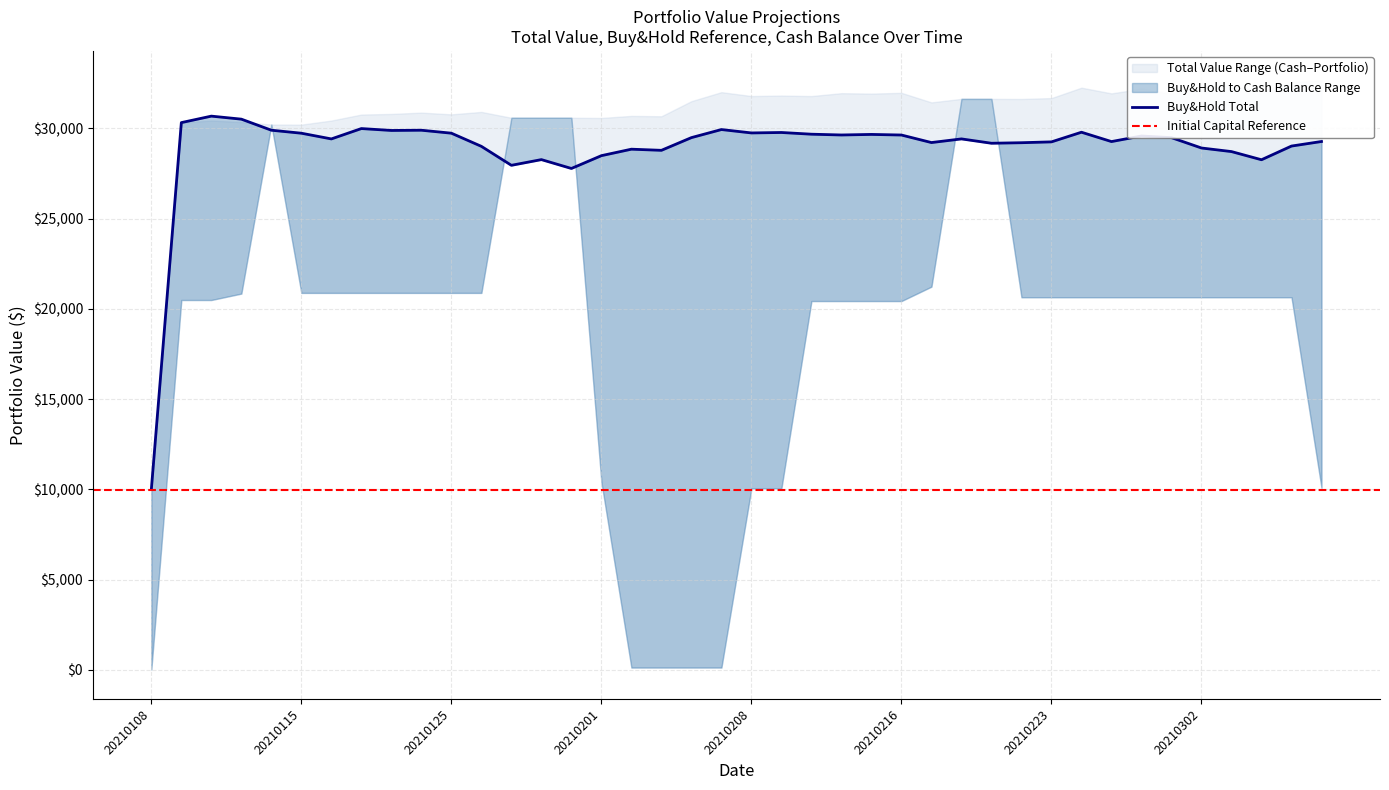

At which category does the chart reach its peak across all series?

39